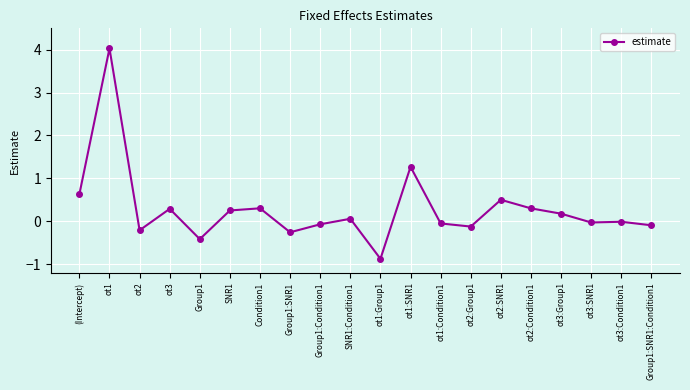

Where is the first local maximum?

ot1